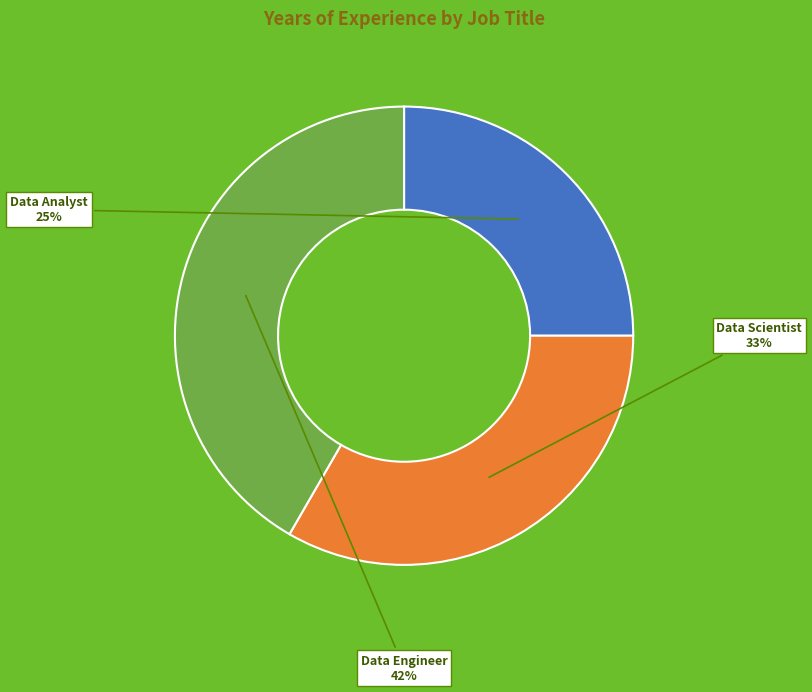

Is it true that Data Analyst is 38% of the pie?

False